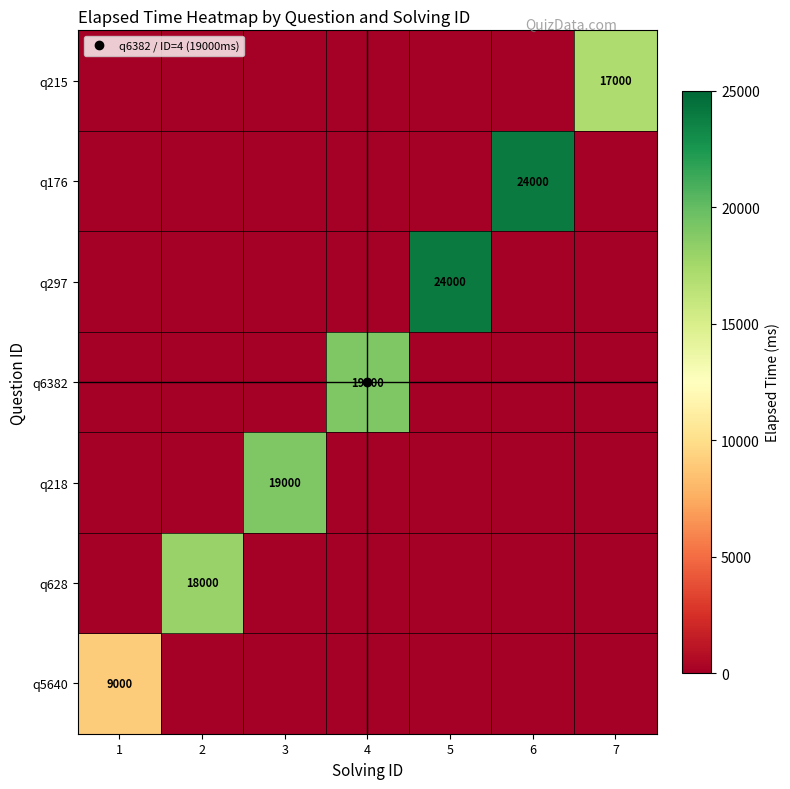

Which category has the lowest value in the q5640 series?

2